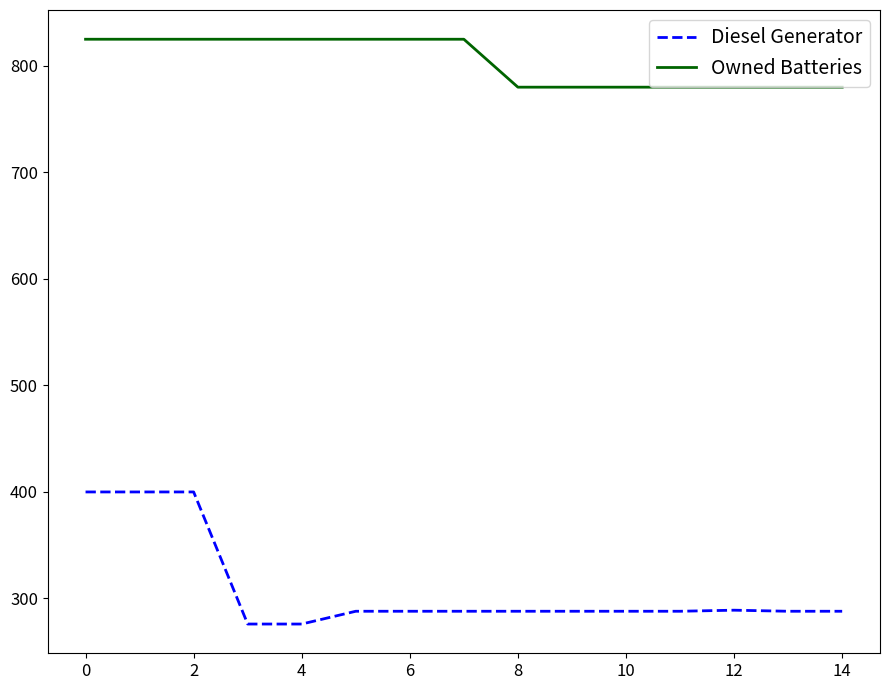

What is the difference between the maximum and minimum values in the Diesel Generator series?

124.0